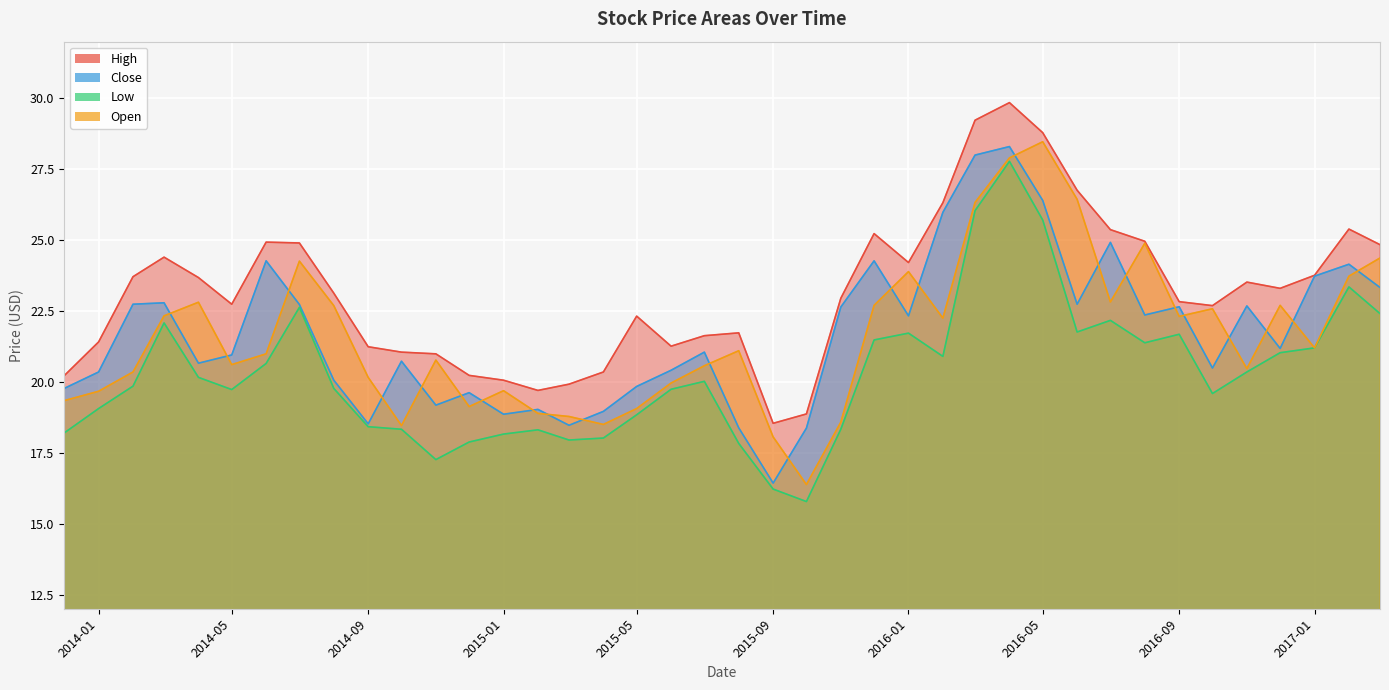

What position from the left is 2016-02-01?

27